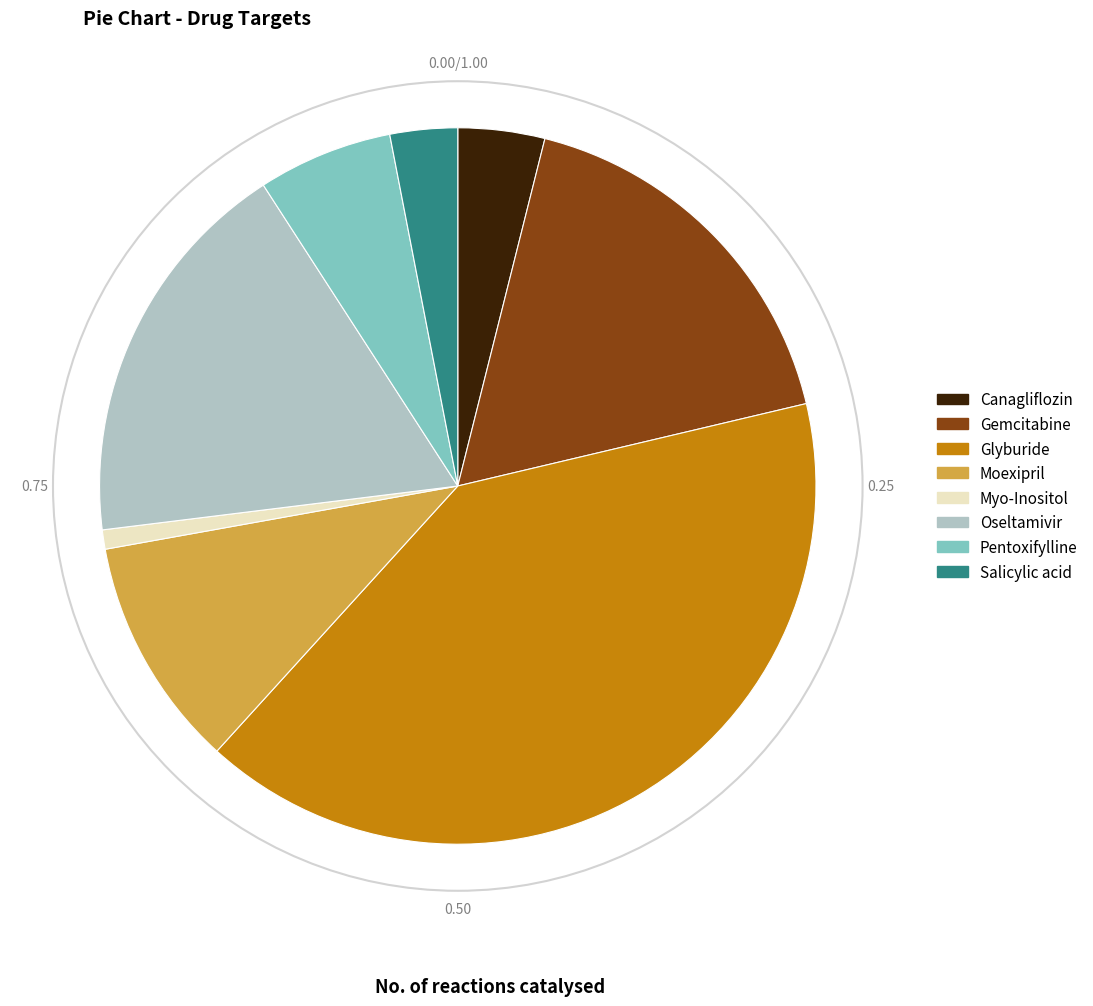

What is the largest slice in the pie chart?

Glyburide